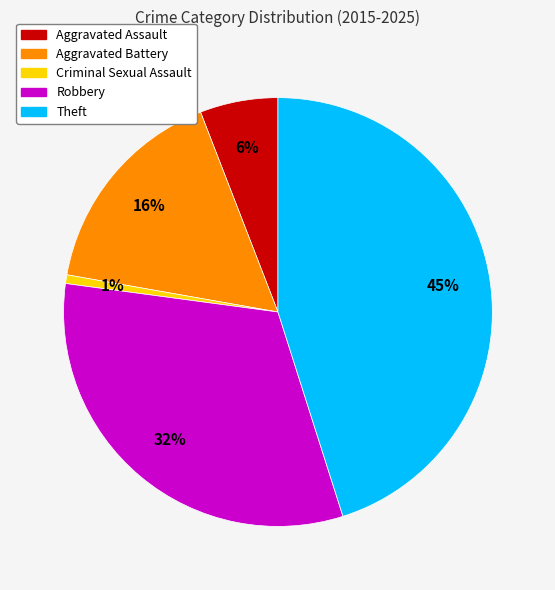

Count the number of slices in the pie.

5